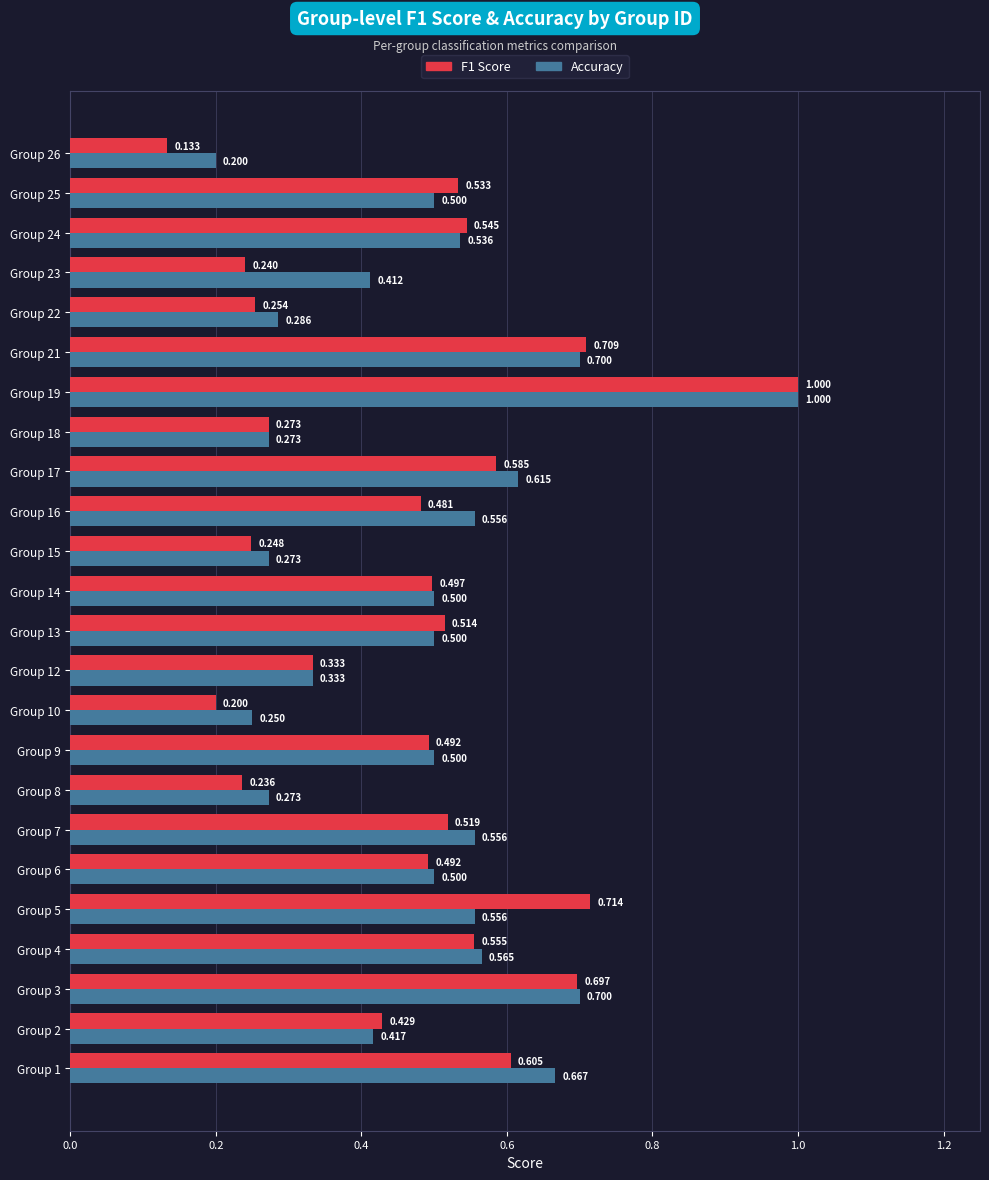

Which series changed the most between Group 7 and Group 12?

Accuracy